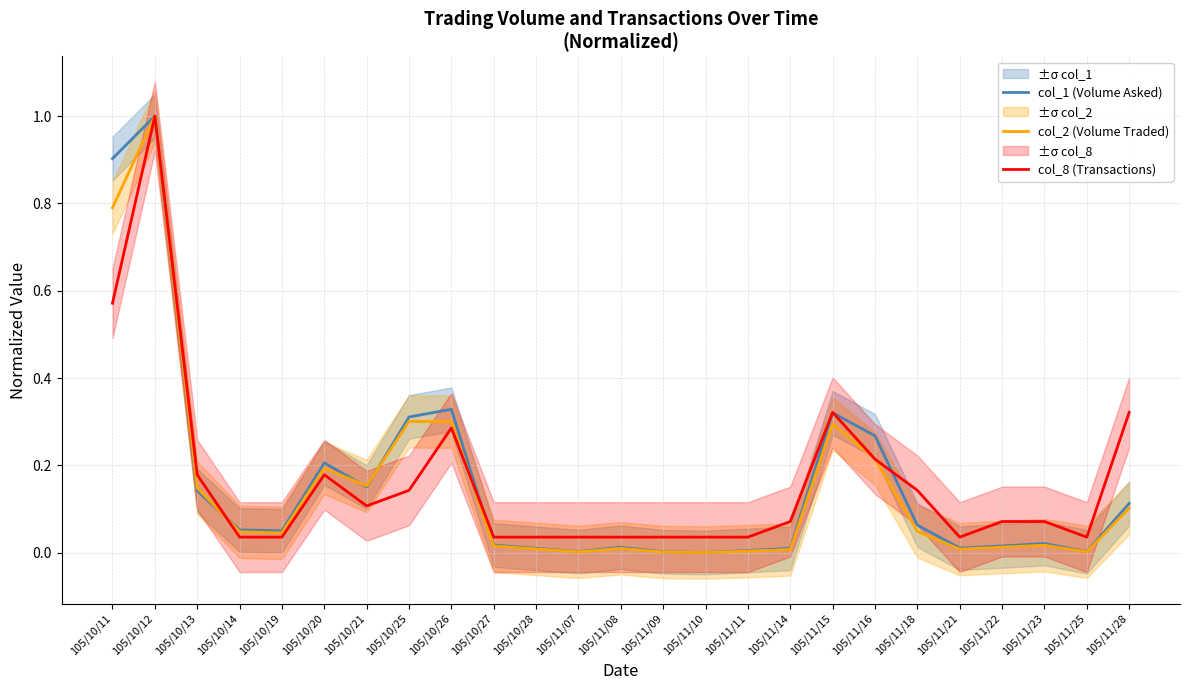

How many interior local peaks does the col_8 (Transactions) series have?

4